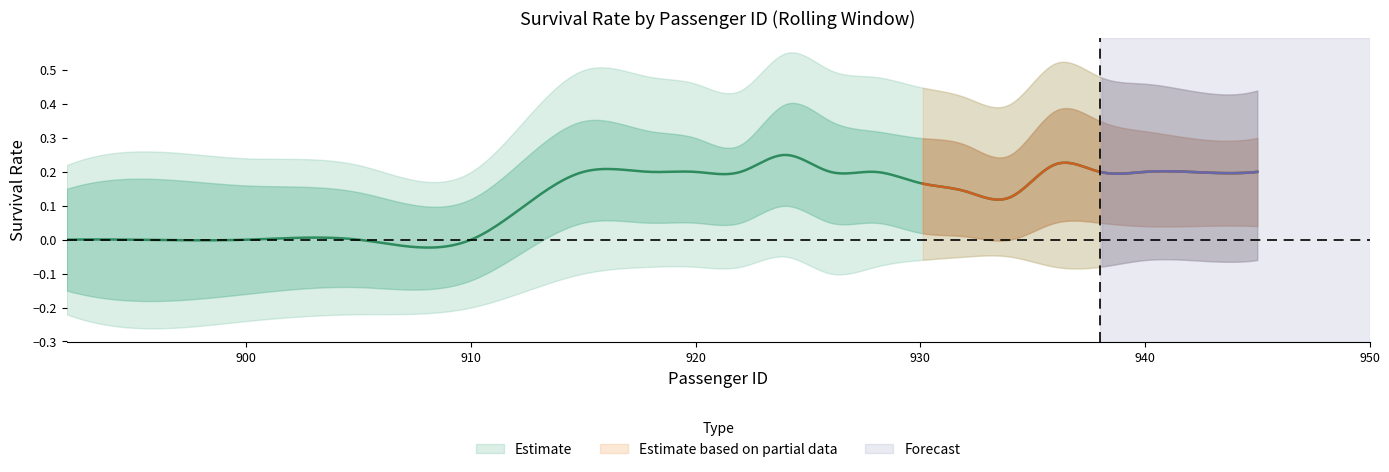

Reading right to left, transcribe all the data shown in this chart.

Survived_rolling: 0.2	0.2	0.2	0.2	0.2	0.1	0.1	0.2	0.2	0.2	0.2	0.2	0.2	0.2	0.2	0.0	0.0	0.0	0.0	0.0
upper_band: 0.3	0.3	0.3	0.3	0.4	0.2	0.3	0.3	0.3	0.3	0.4	0.3	0.3	0.3	0.3	0.1	0.1	0.2	0.2	0.1
lower_band: 0.0	0.0	0.0	0.1	0.1	0.0	0.0	0.0	0.1	0.1	0.1	0.1	0.1	0.1	0.1	-0.1	-0.1	-0.2	-0.2	-0.1
outer_upper: 0.4	0.4	0.5	0.5	0.5	0.4	0.4	0.5	0.5	0.5	0.6	0.4	0.5	0.5	0.5	0.2	0.2	0.2	0.3	0.2
outer_lower: -0.1	-0.1	-0.1	-0.1	-0.1	-0.1	-0.1	-0.1	-0.1	-0.1	-0.1	-0.1	-0.1	-0.1	-0.1	-0.2	-0.2	-0.2	-0.3	-0.2